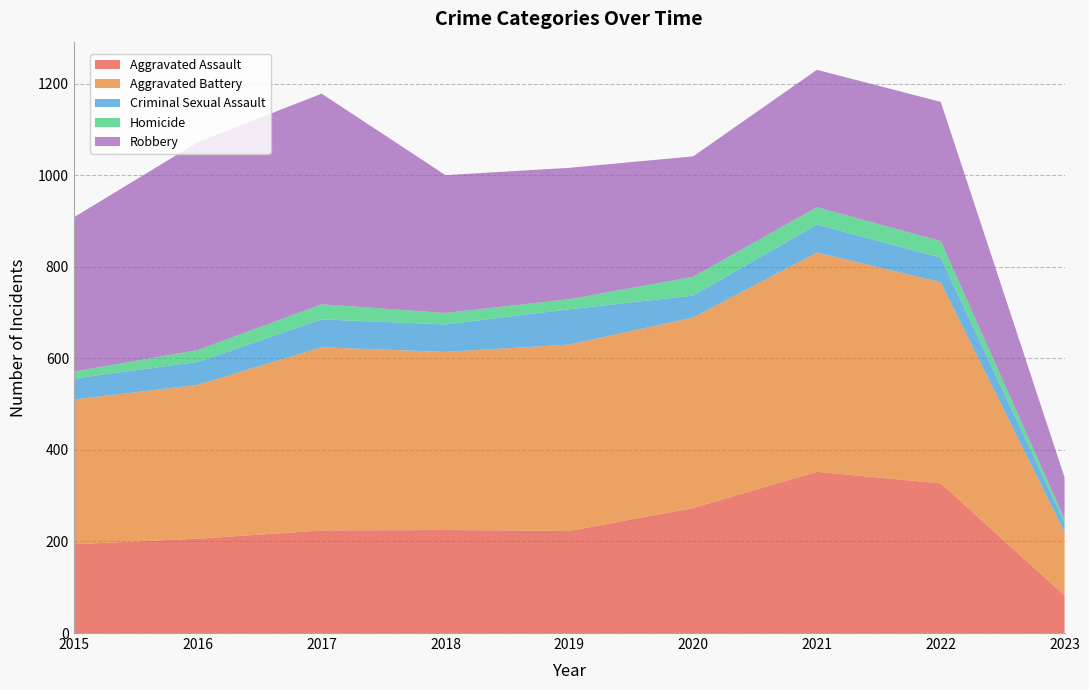

Reading right to left, transcribe all the data shown in this chart.

Aggravated Assault: 2023=82	2022=327	2021=352	2020=273	2019=223	2018=225	2017=224	2016=206	2015=194
Aggravated Battery: 2023=138	2022=439	2021=479	2020=416	2019=407	2018=389	2017=400	2016=336	2015=316
Criminal Sexual Assault: 2023=21	2022=54	2021=61	2020=48	2019=77	2018=60	2017=61	2016=50	2015=46
Homicide: 2023=8	2022=36	2021=38	2020=41	2019=22	2018=25	2017=33	2016=26	2015=15
Robbery: 2023=91	2022=304	2021=300	2020=263	2019=287	2018=301	2017=460	2016=454	2015=337